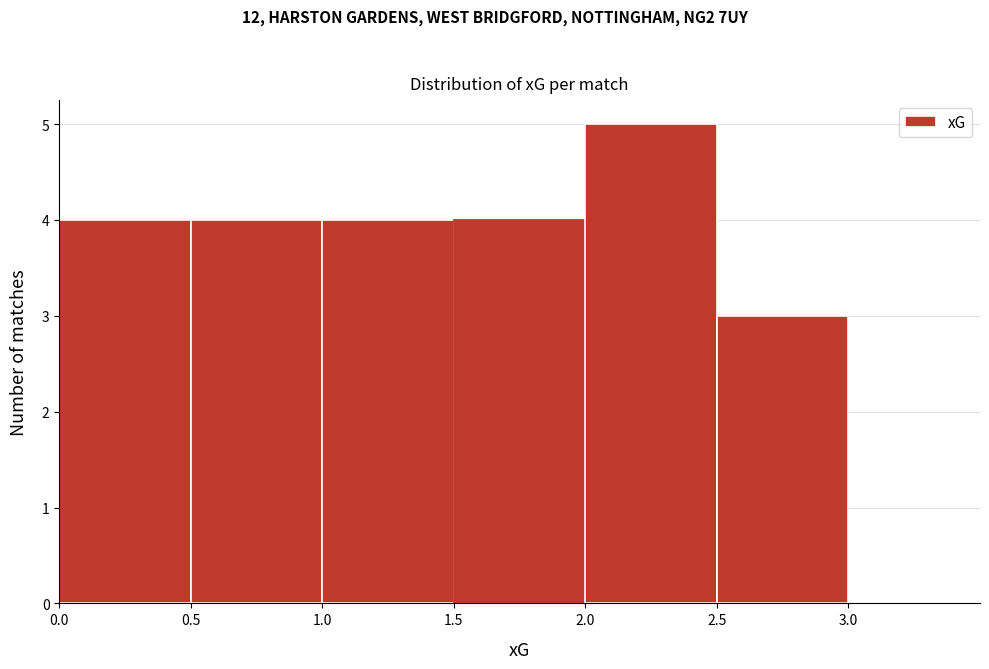

Which range on the x-axis has the tallest bar?

2.0 to 2.5